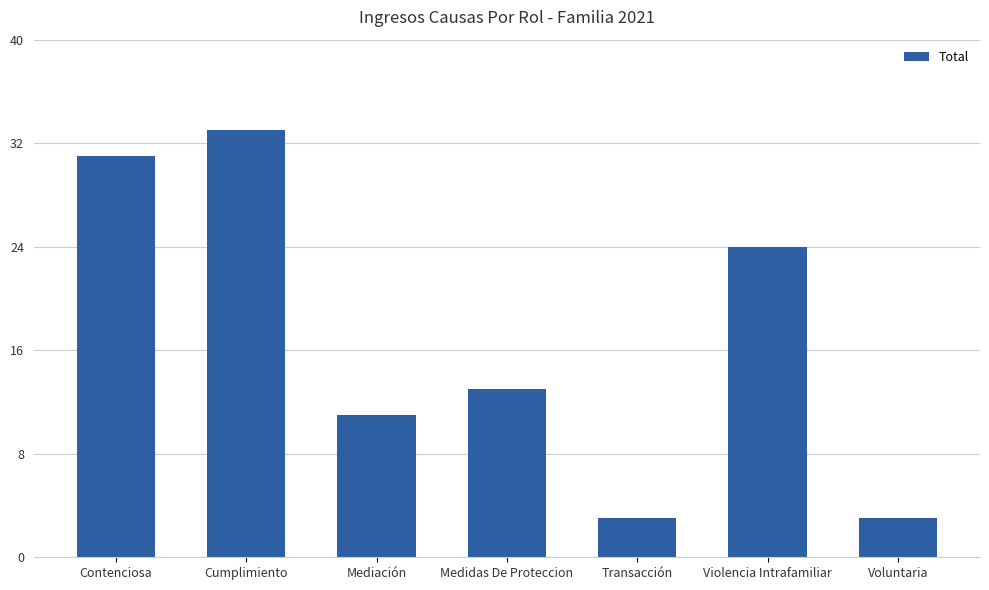

At which category does the chart reach its peak across all series?

Cumplimiento